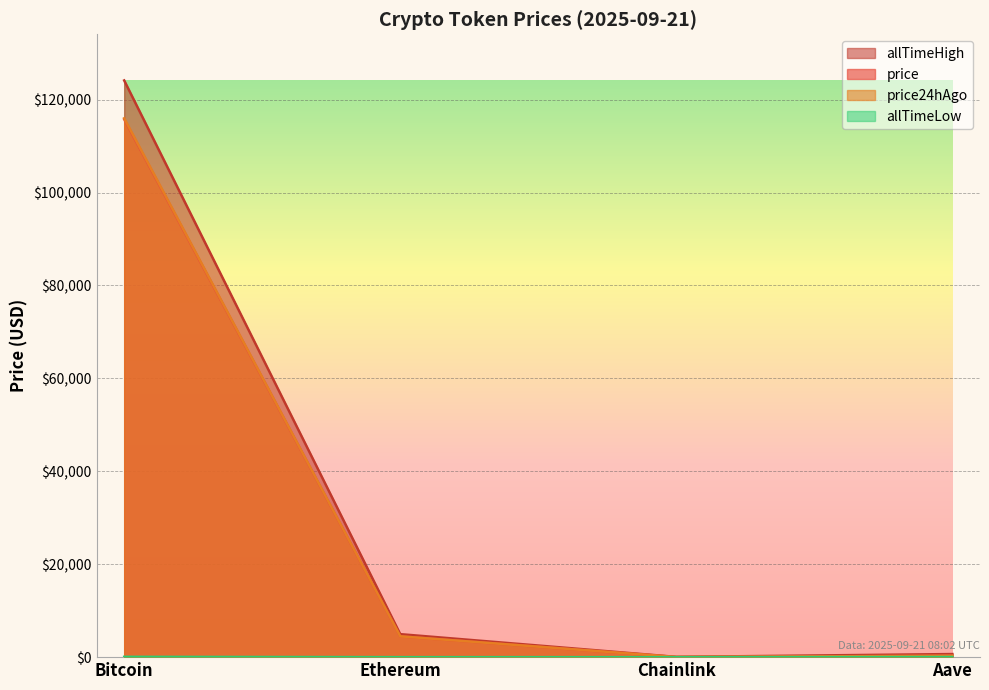

Reading right to left, extract all data points from this chart.

price: 298.9	23.4	4481.2	115769.0
price24hAgo: 299.9	23.5	4480.2	115981.0
allTimeHigh: 661.7	52.7	4946.1	124128.0
allTimeLow: 26.0	0.1	0.4	67.8